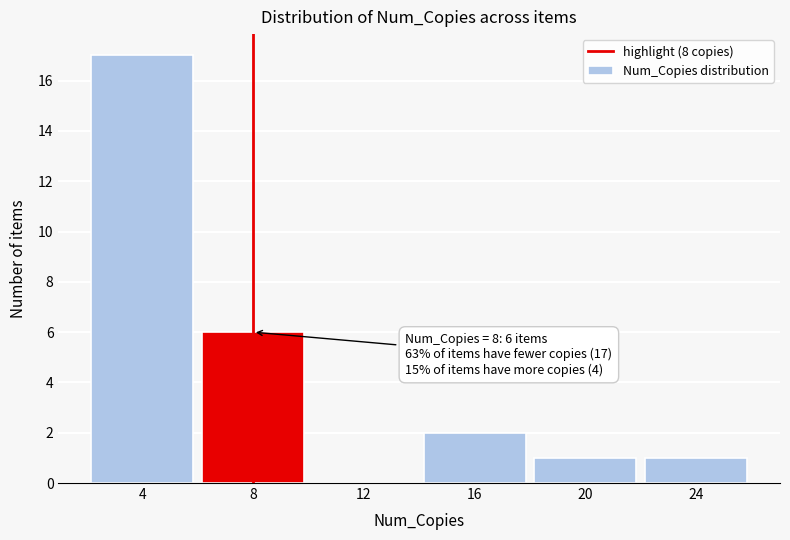

Over which range of the x-axis is the bar tallest?

2 to 6